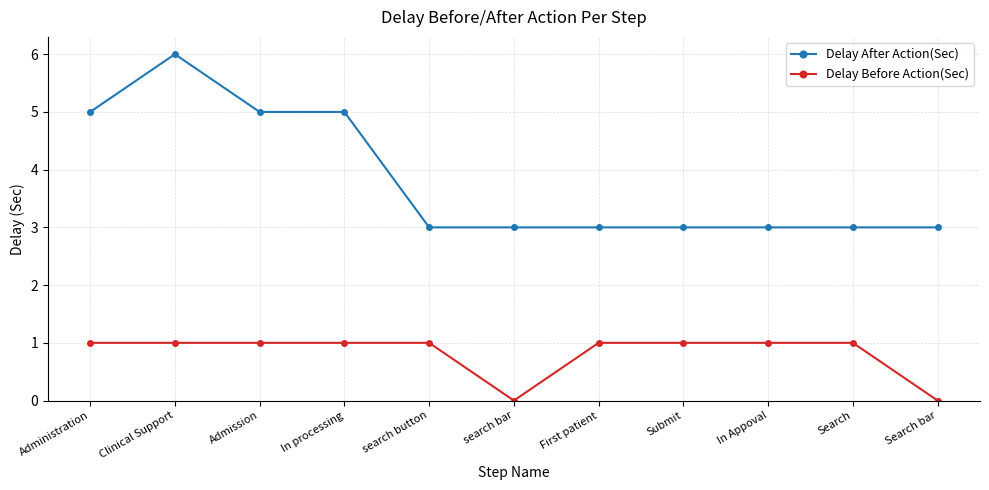

Rank the series by their maximum value, from highest to lowest.

Delay After Action(Sec), Delay Before Action(Sec)